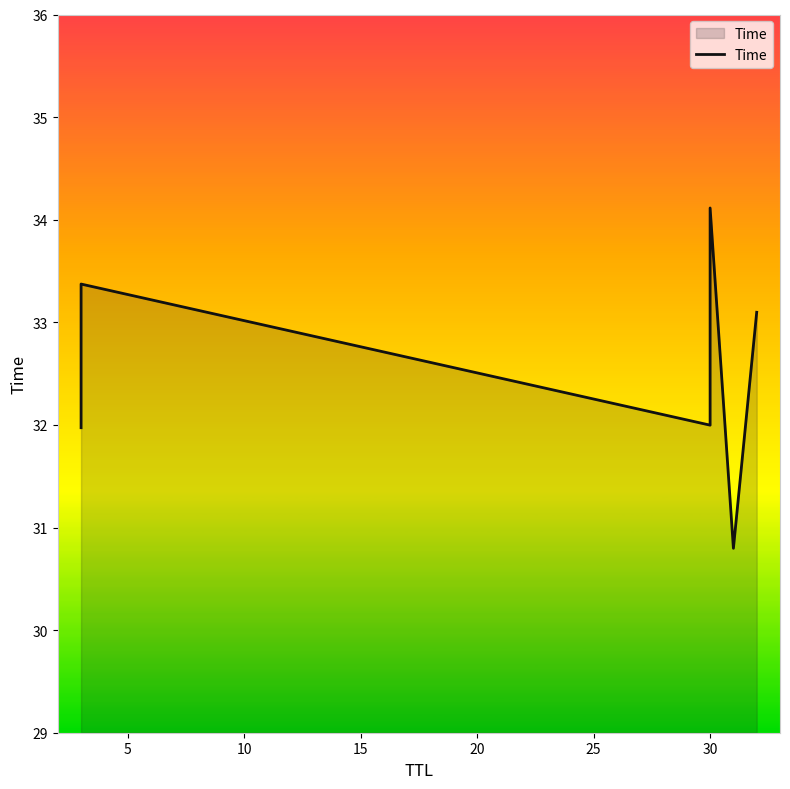

Does the chart have visible grid lines?

No